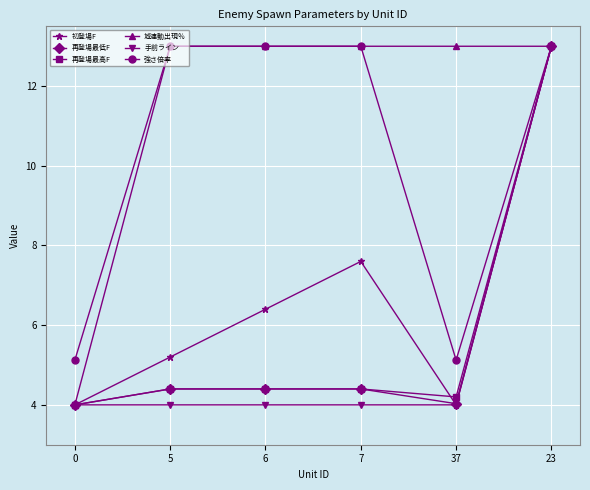

How many distinct data groups are displayed?

6